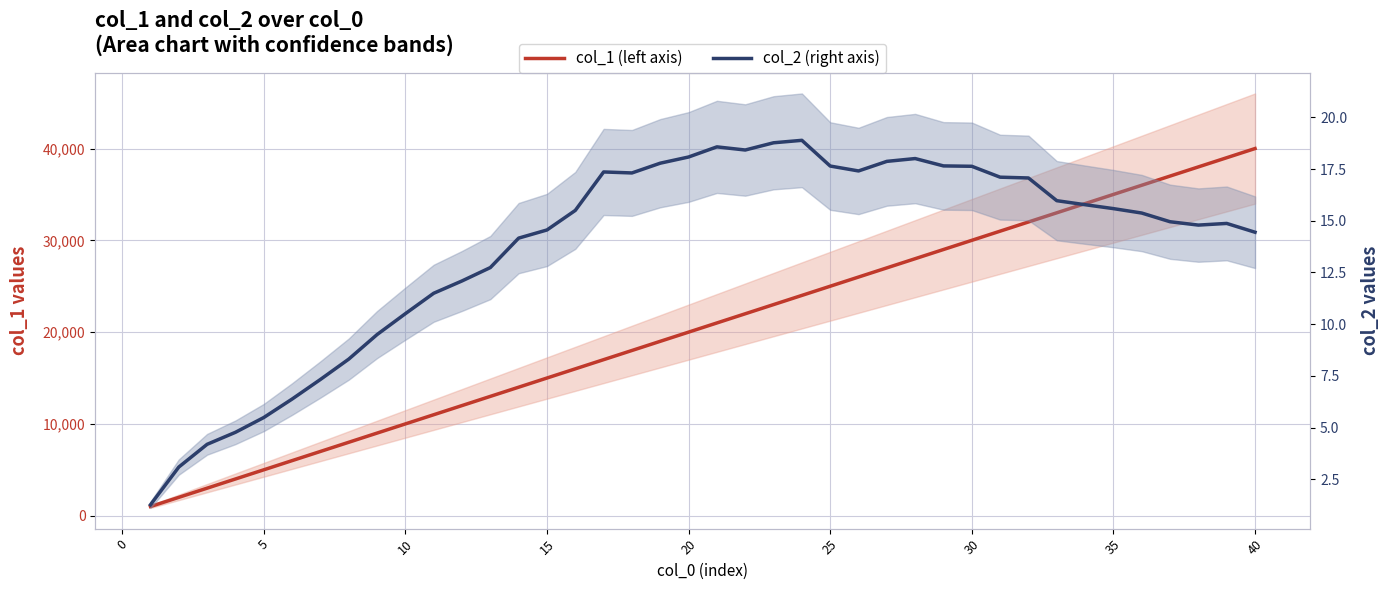

What is the average value of the col_2 series?

13.7